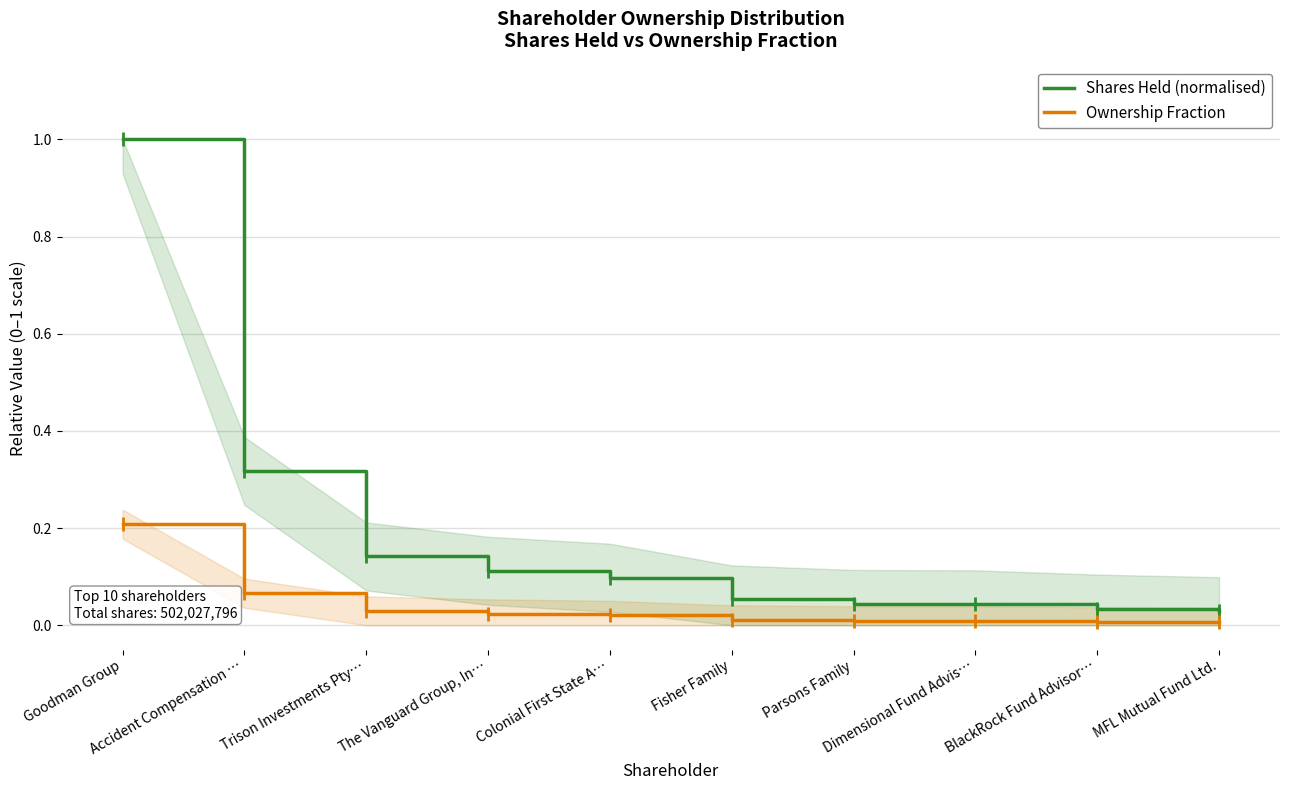

Which category has the highest value across all series?

Goodman Group